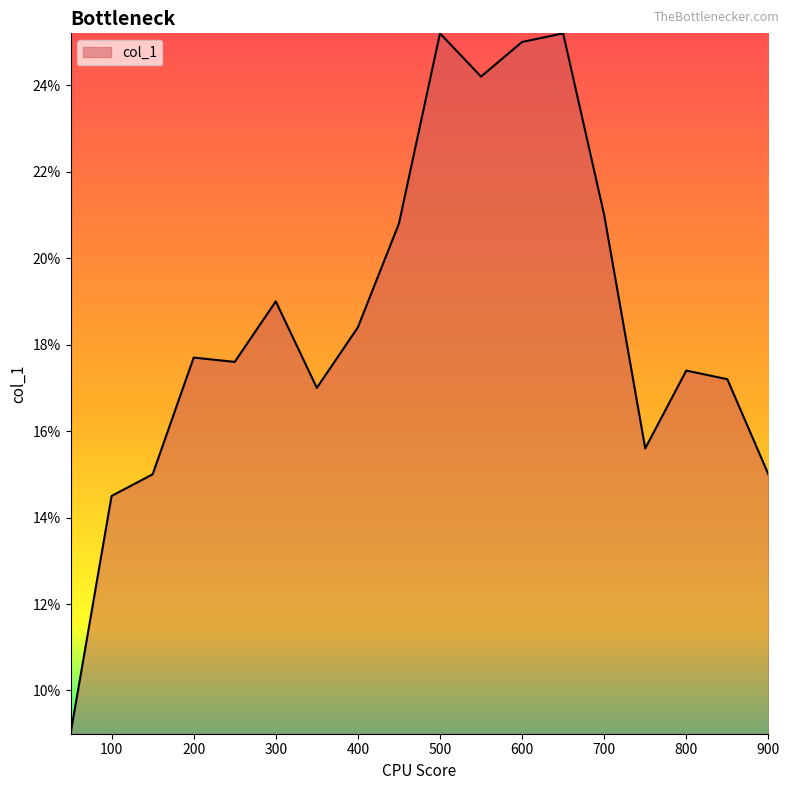

True or false: there are more than 0 points higher than both neighbors.

True